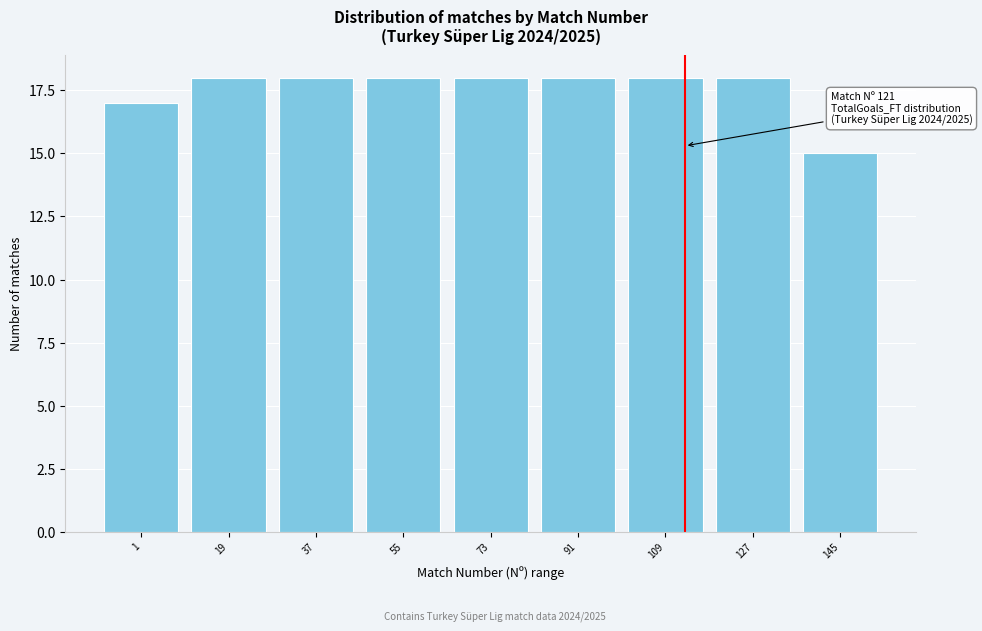

Reading left to right, list all the values displayed in this chart.

17	18	18	18	18	18	18	18	15